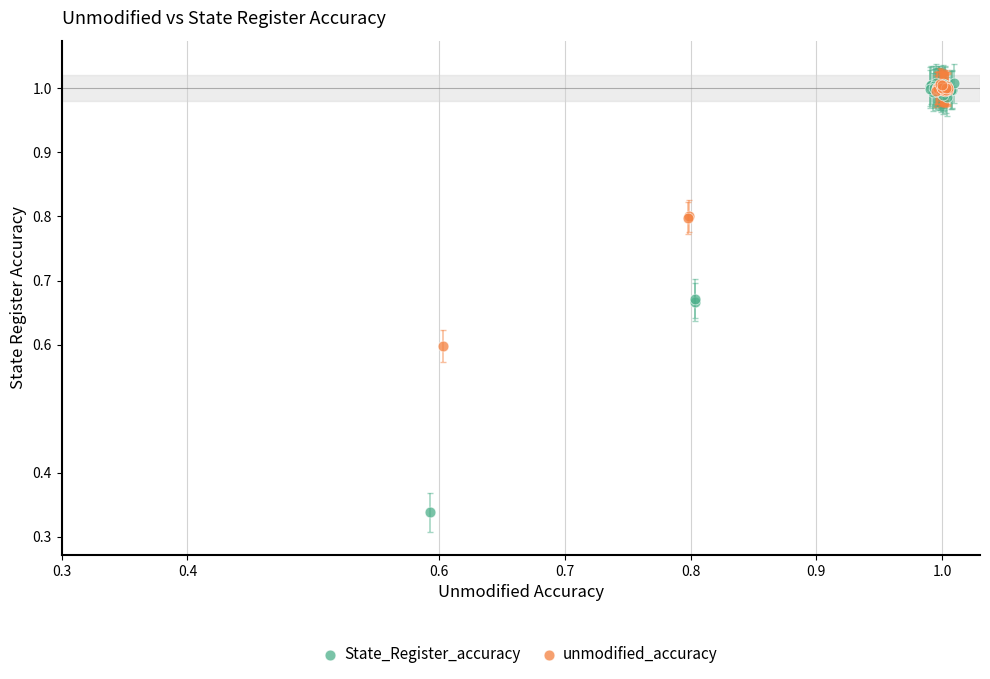

Which series reaches the minimum Y coordinate?

State_Register_accuracy